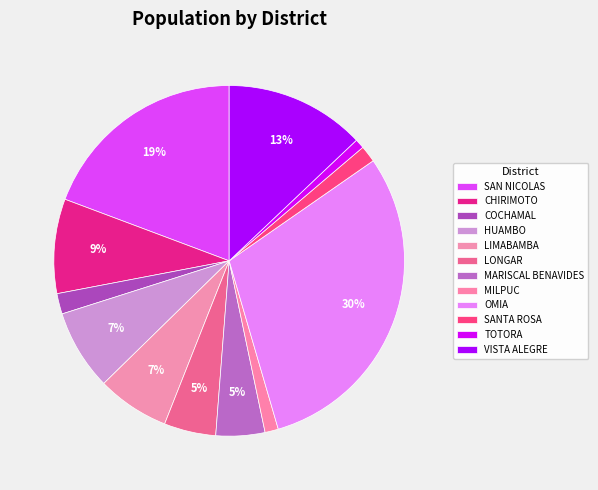

Count the number of slices in the pie.

12